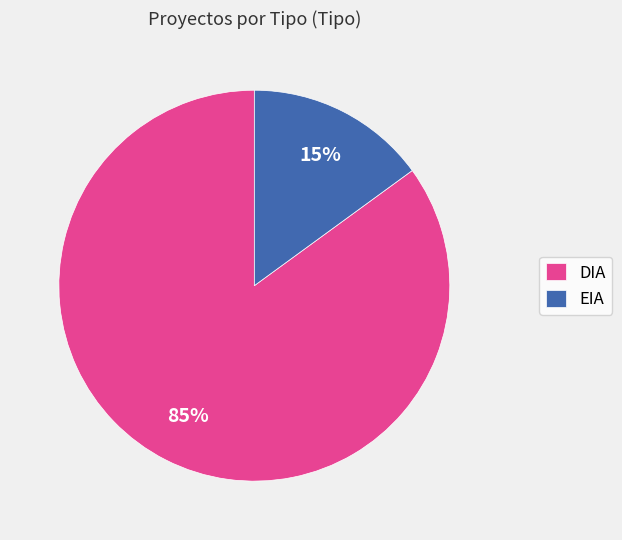

What is the smallest slice in the pie chart?

EIA